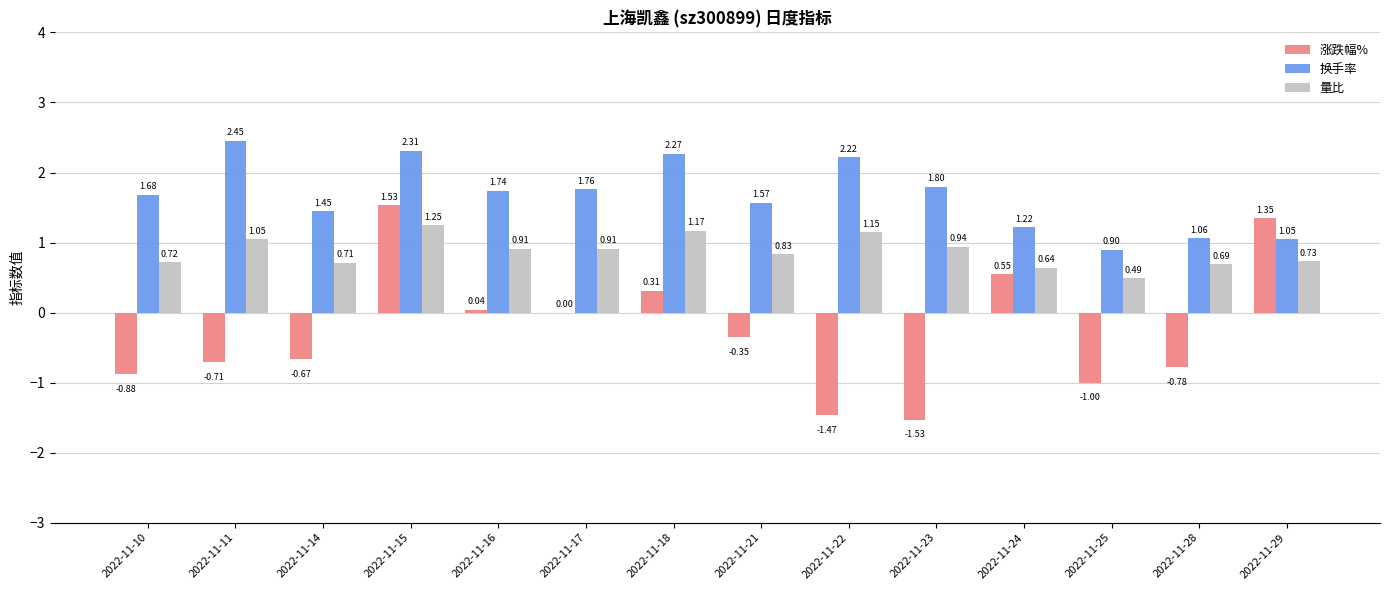

Is the value of 换手率 at 2022-11-28 greater than the value of 涨跌幅% at 2022-11-22?

Yes